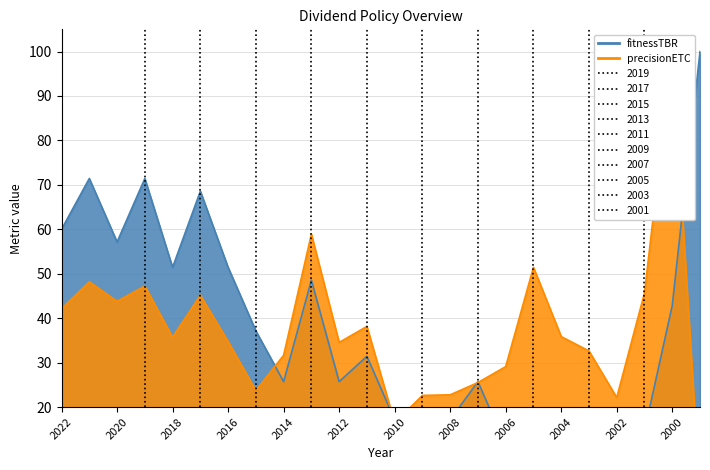

What is the total value across all series at 2018?

87.2